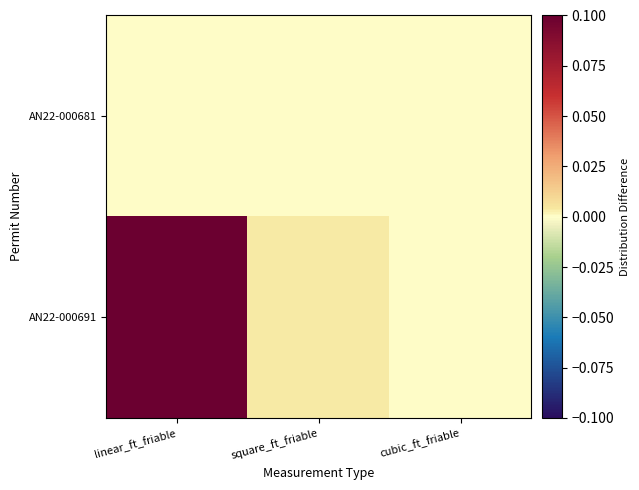

Which series has the largest range (max minus min)?

AN22-000691